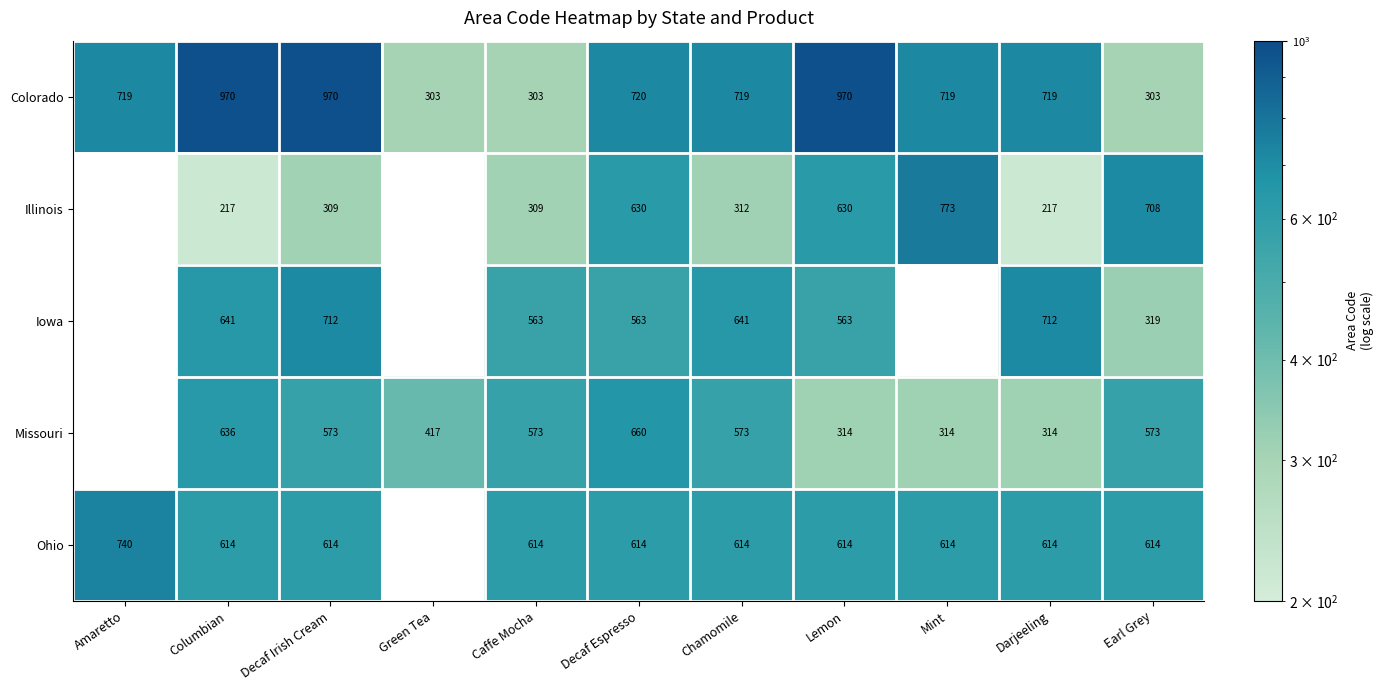

What is the difference between the maximum and minimum values in the Colorado series?

667